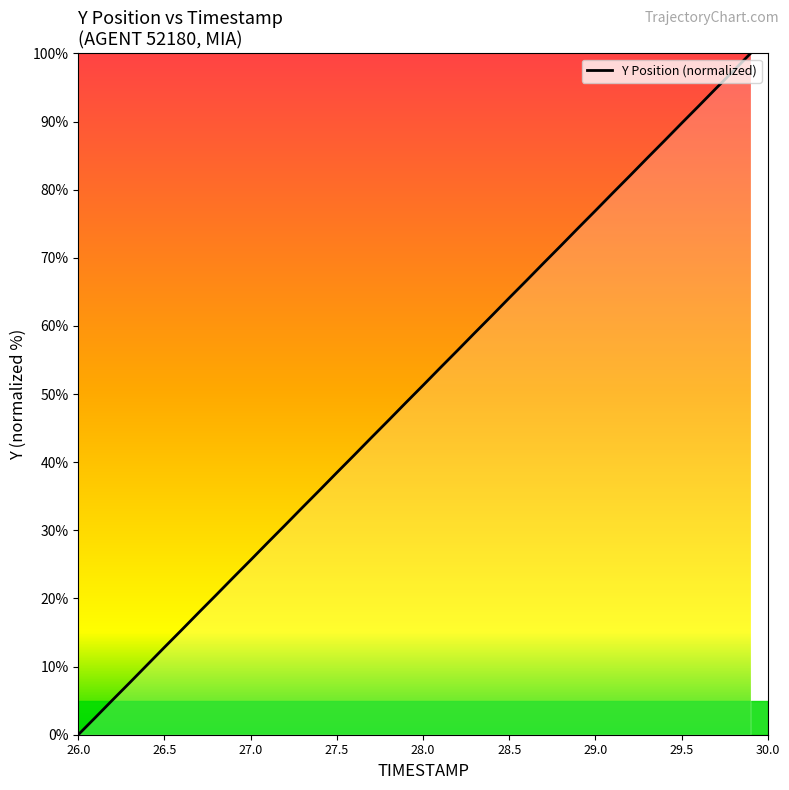

What is the greatest value displayed?

100.0